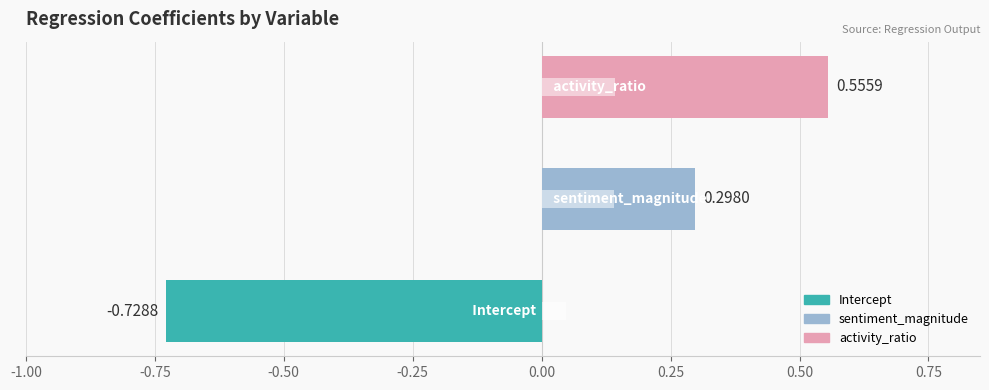

What is the minimum value shown in the chart?

-0.7